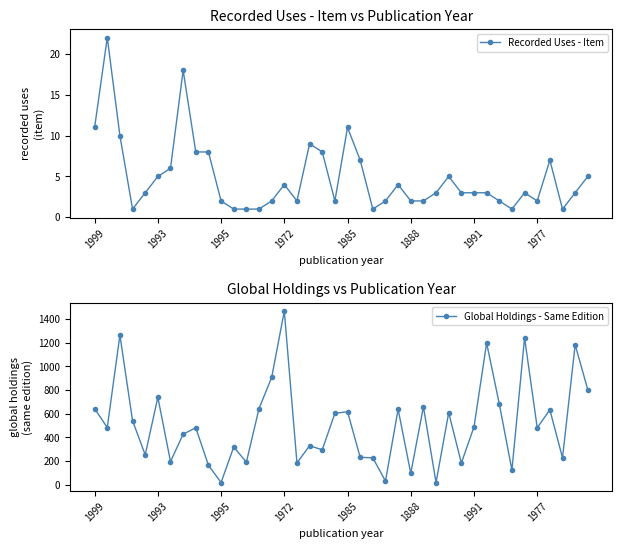

True or false: Global Holdings - Same Edition has a value of 6 at 27.

False